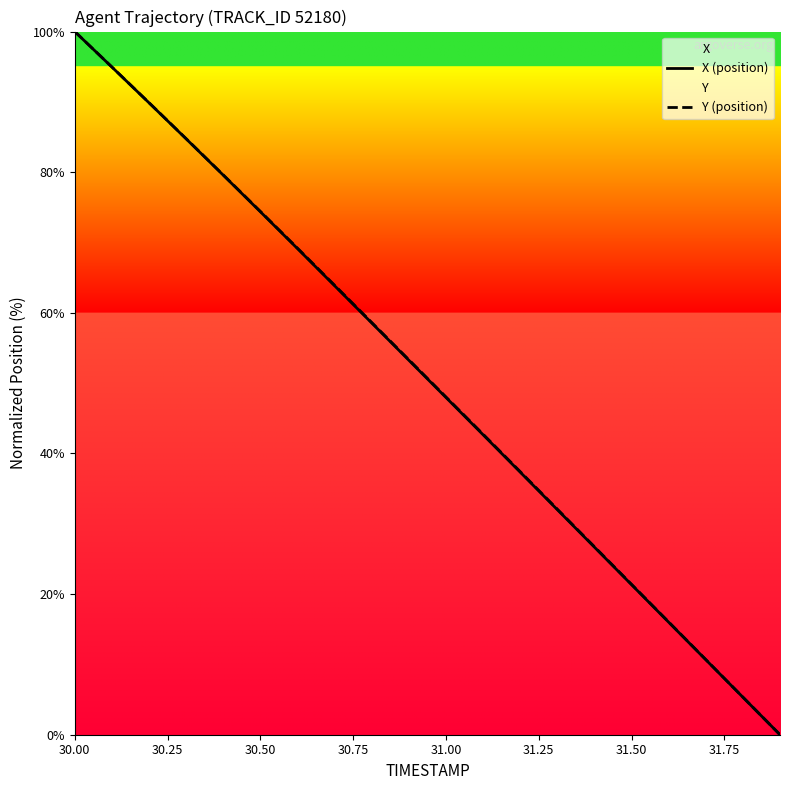

What is the highest value of the Y (position) series?

100.0